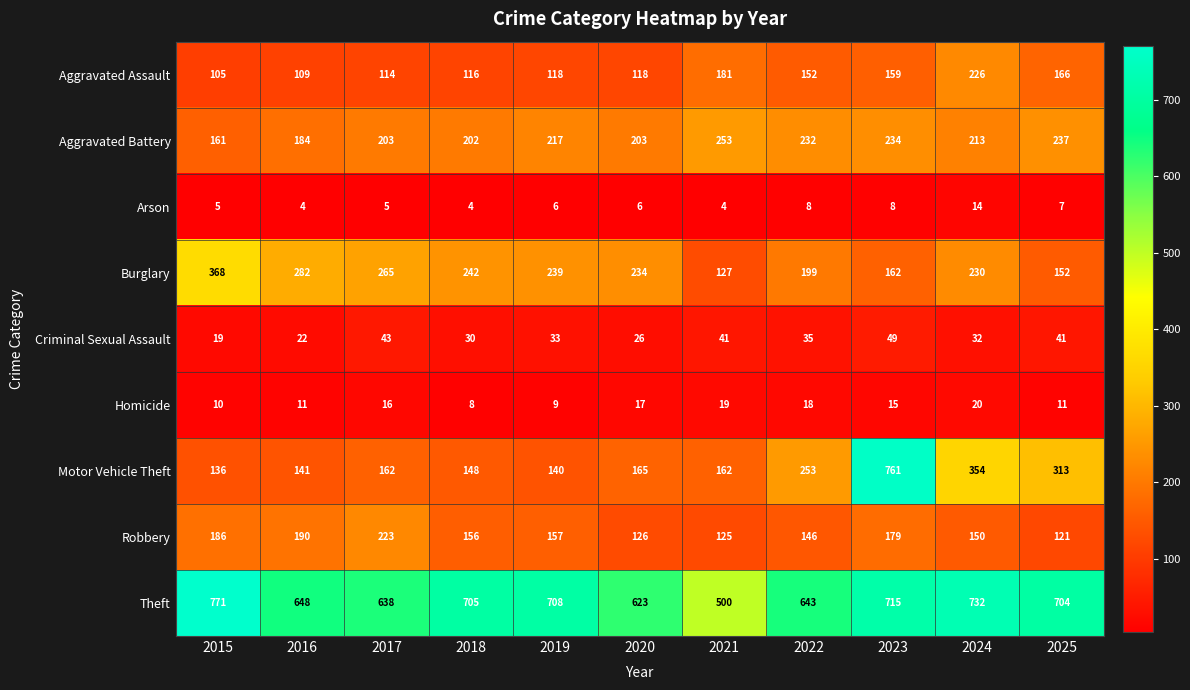

At 2017, list the series in order from smallest to largest.

Arson, Homicide, Criminal Sexual Assault, Aggravated Assault, Motor Vehicle Theft, Aggravated Battery, Robbery, Burglary, Theft